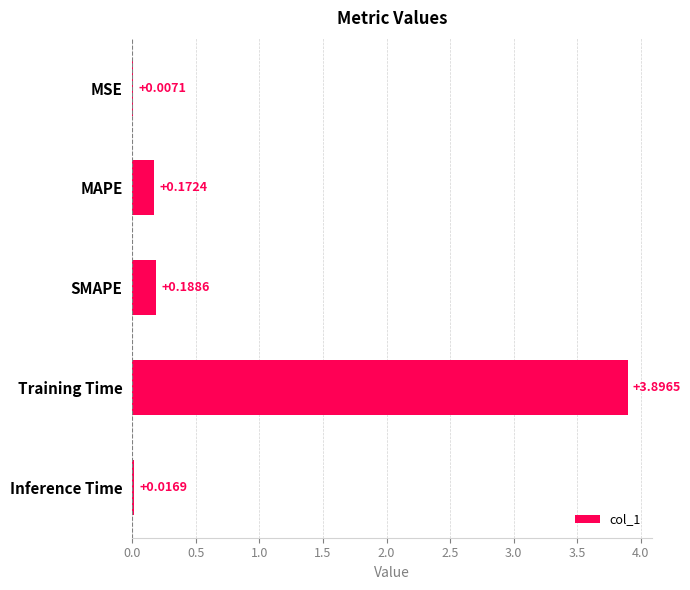

At which label is the value closest to 1?

SMAPE